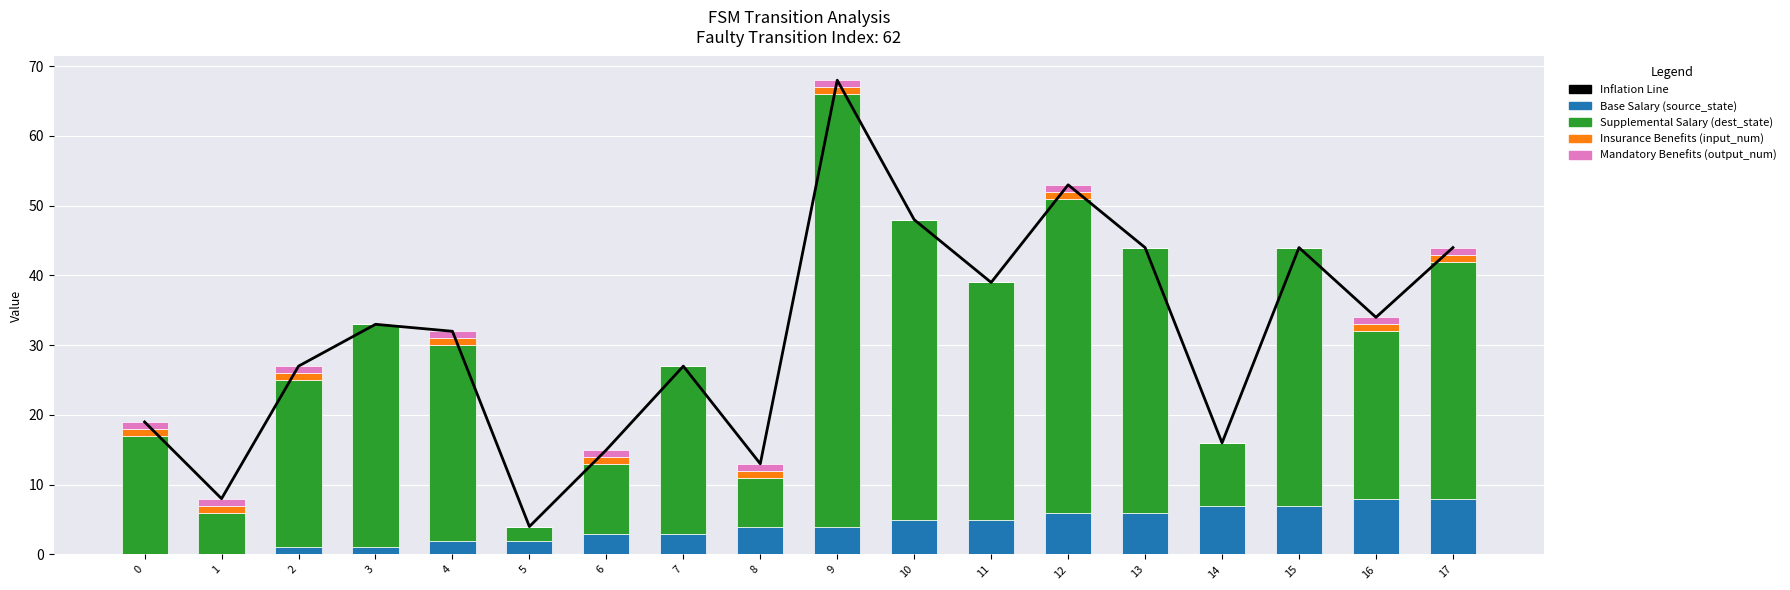

How many values in the Supplemental Salary (dest_state) series are below 28?

9